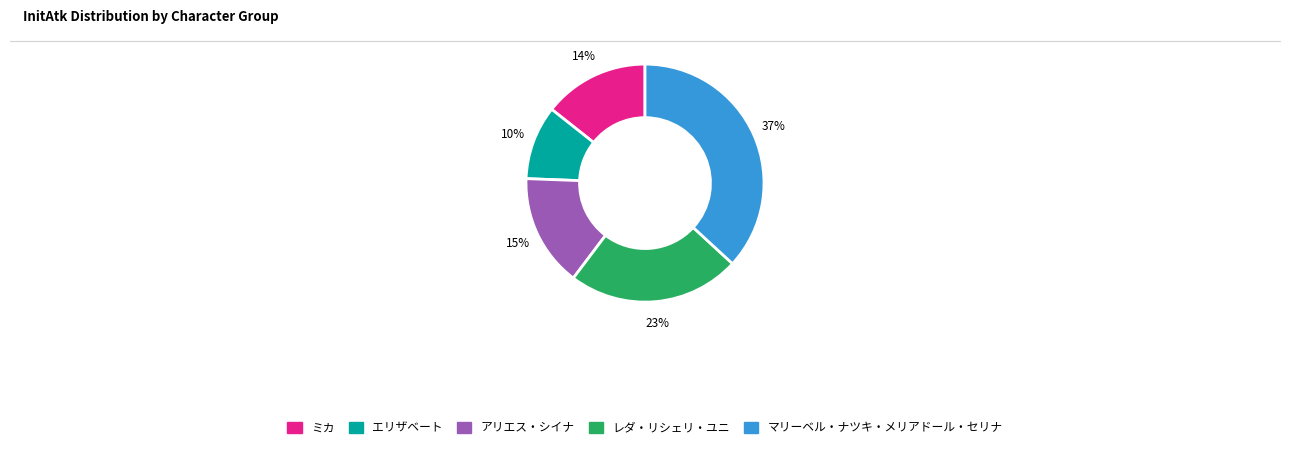

To the nearest percent, what is the difference between the largest and smallest slice percentages?

27%